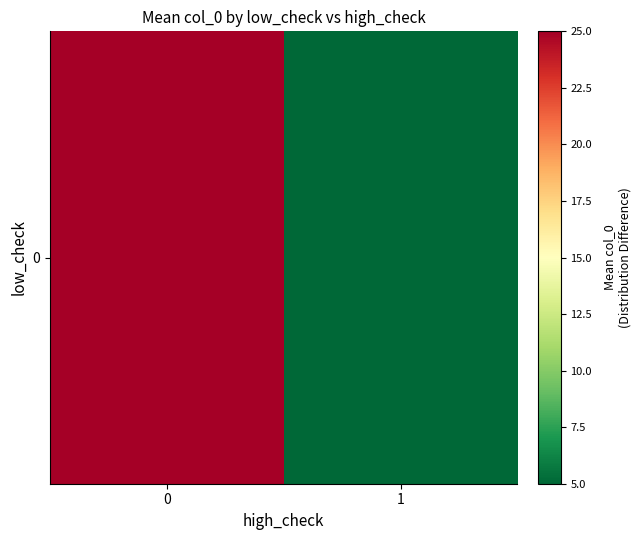

Rank the categories by value from lowest to highest.

1, 0